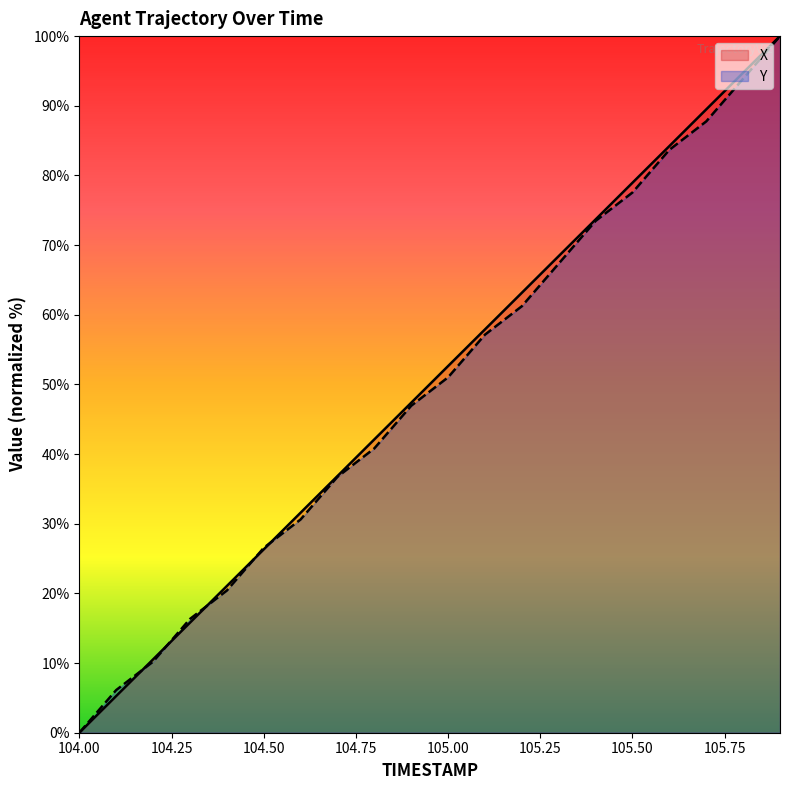

At 104.1, list the series in order from smallest to largest.

X, Y